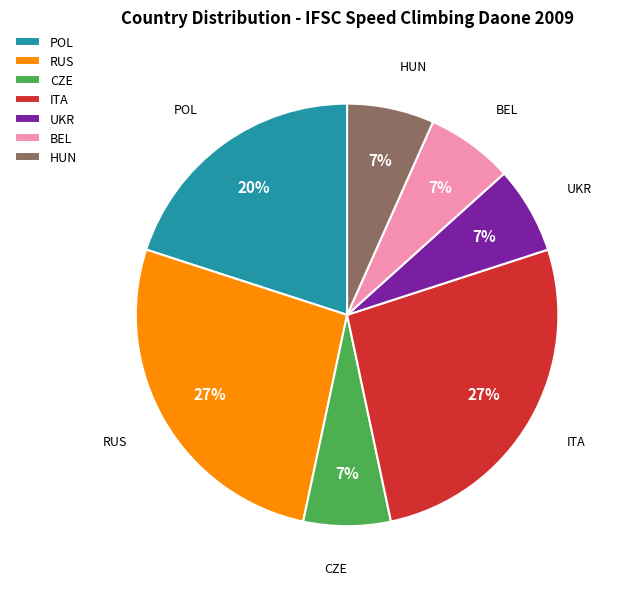

To the nearest percent, what portion does UKR represent?

7%